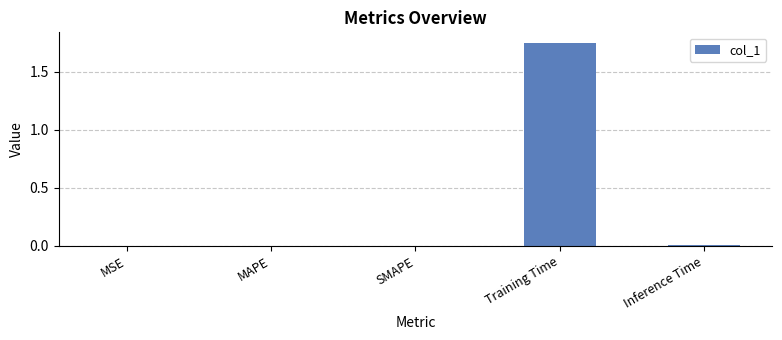

Are the bars horizontal?

No